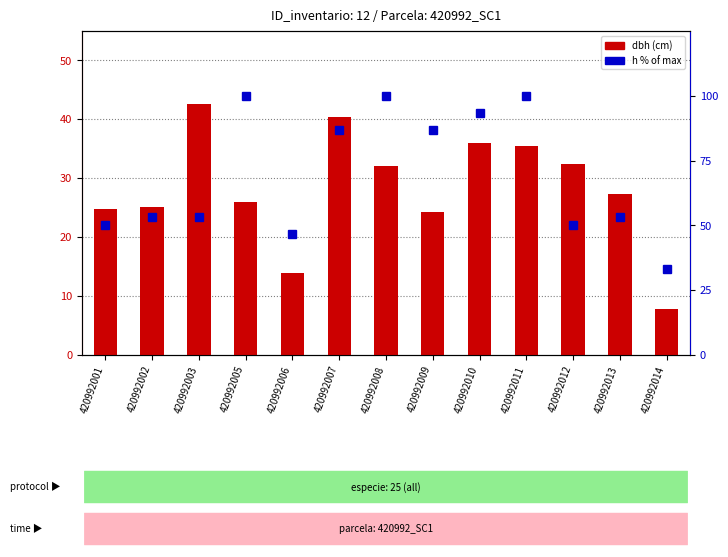

What value does the h (% of max) series have at 420992005?

100.0